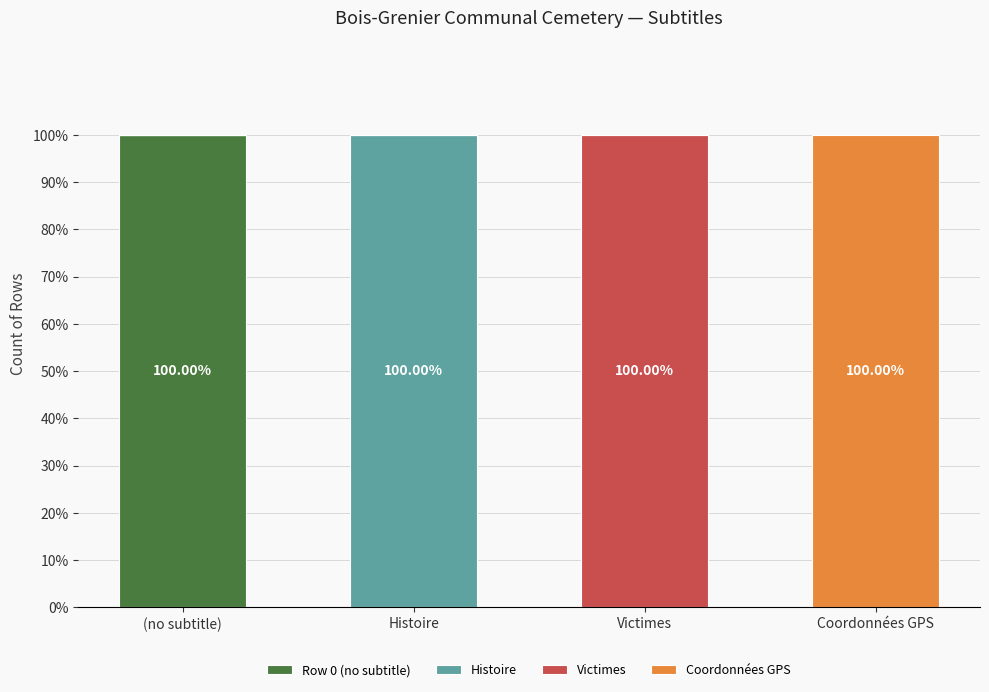

What is the total value across all series at (no subtitle)?

100